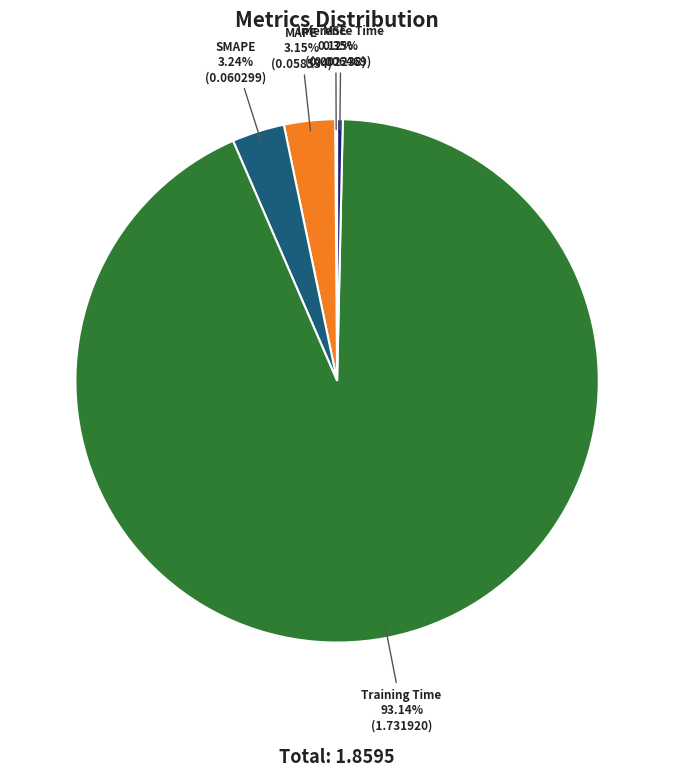

Is the sum of Inference Time and Training Time greater than half?

Yes